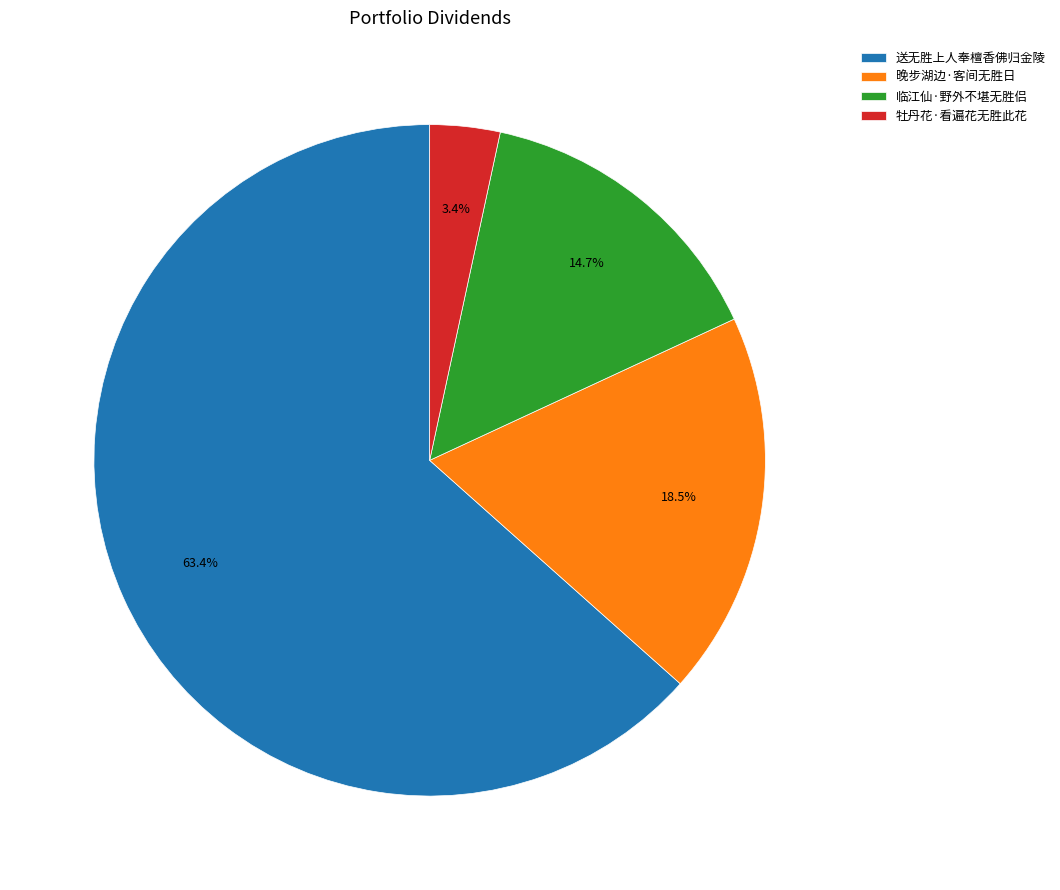

How many segments does this pie chart have?

4